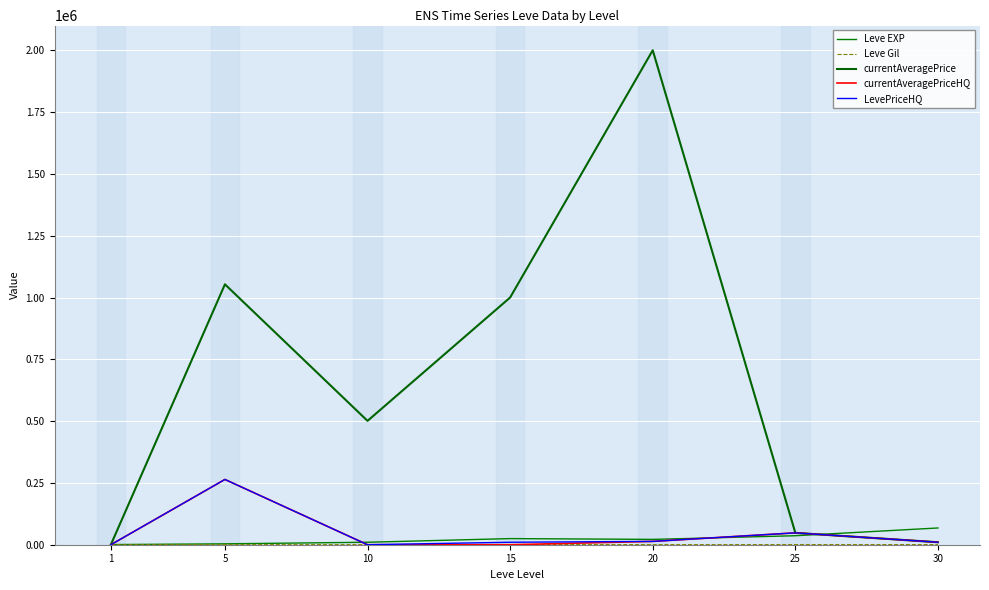

Is this an area chart (filled region under the line)?

No